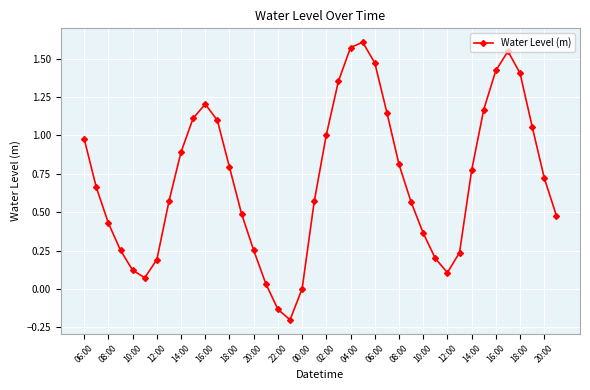

How many distinct data groups are displayed?

1